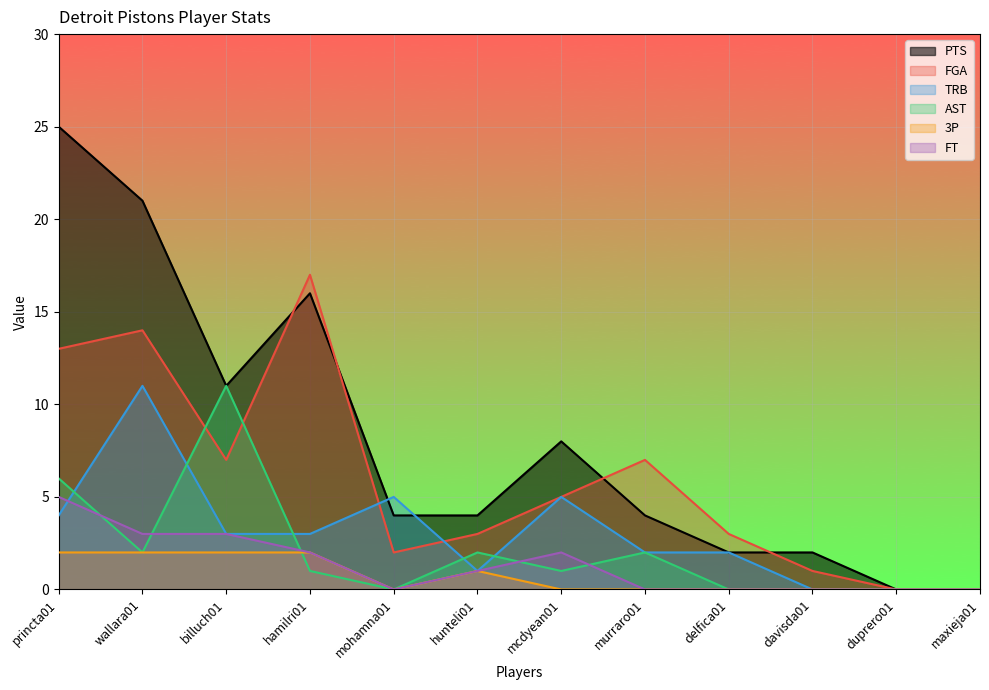

Between which two adjacent categories do TRB and AST first intersect?

princta01 and wallara01